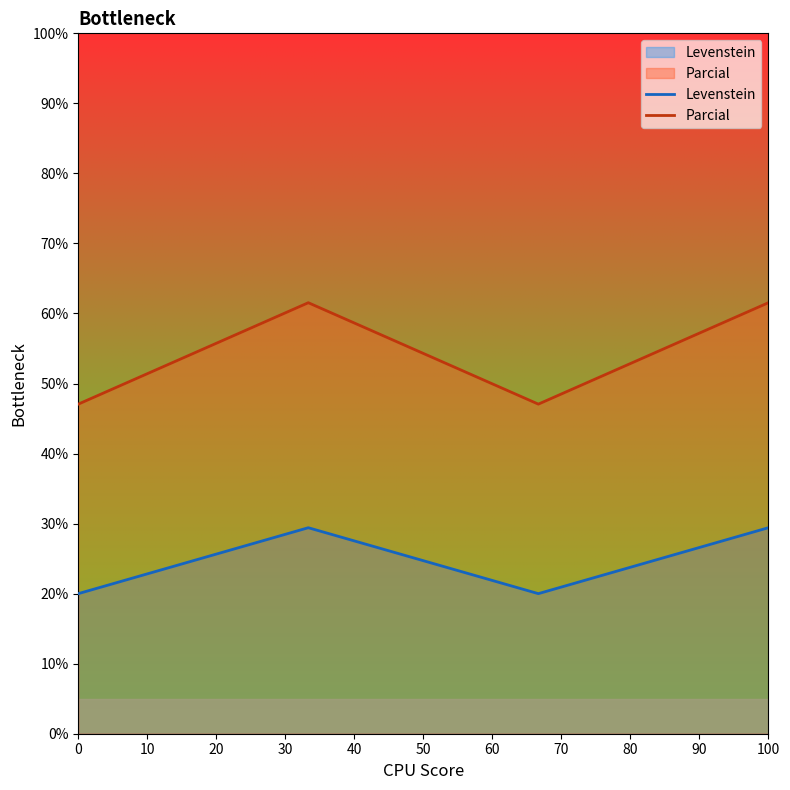

How many interior local peaks does the Parcial series have?

1